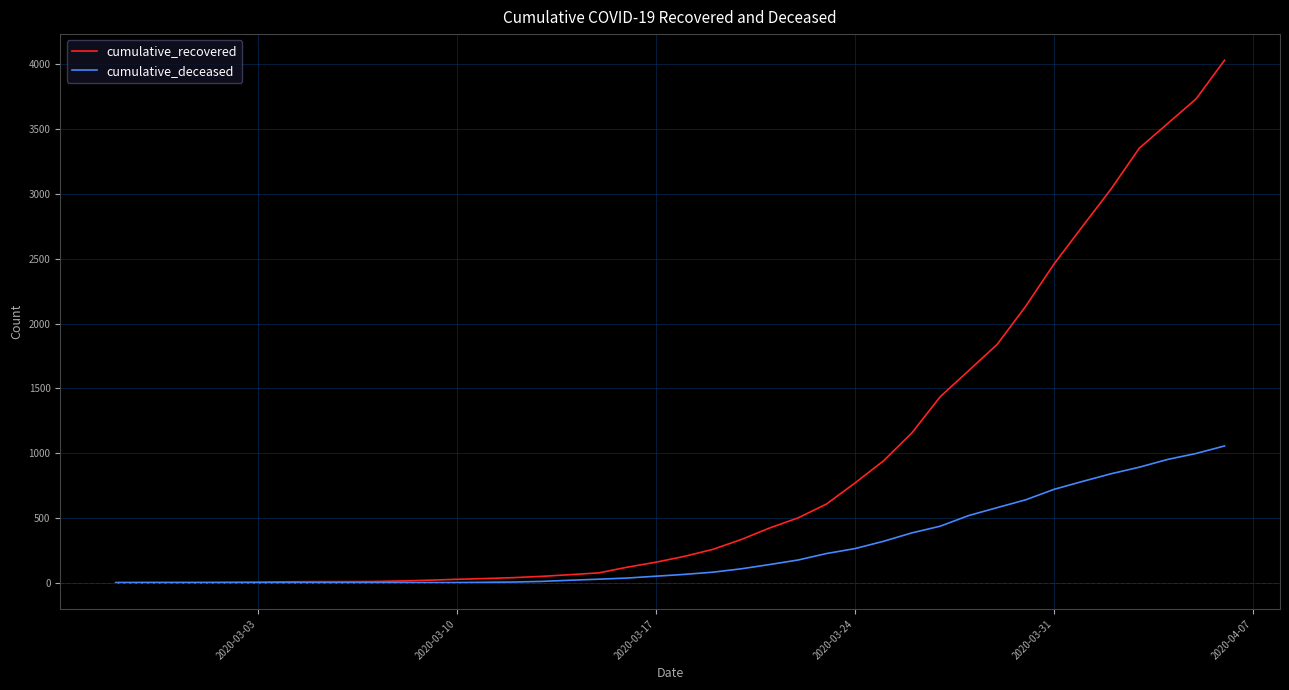

What is the maximum value for cumulative_deceased?

1056